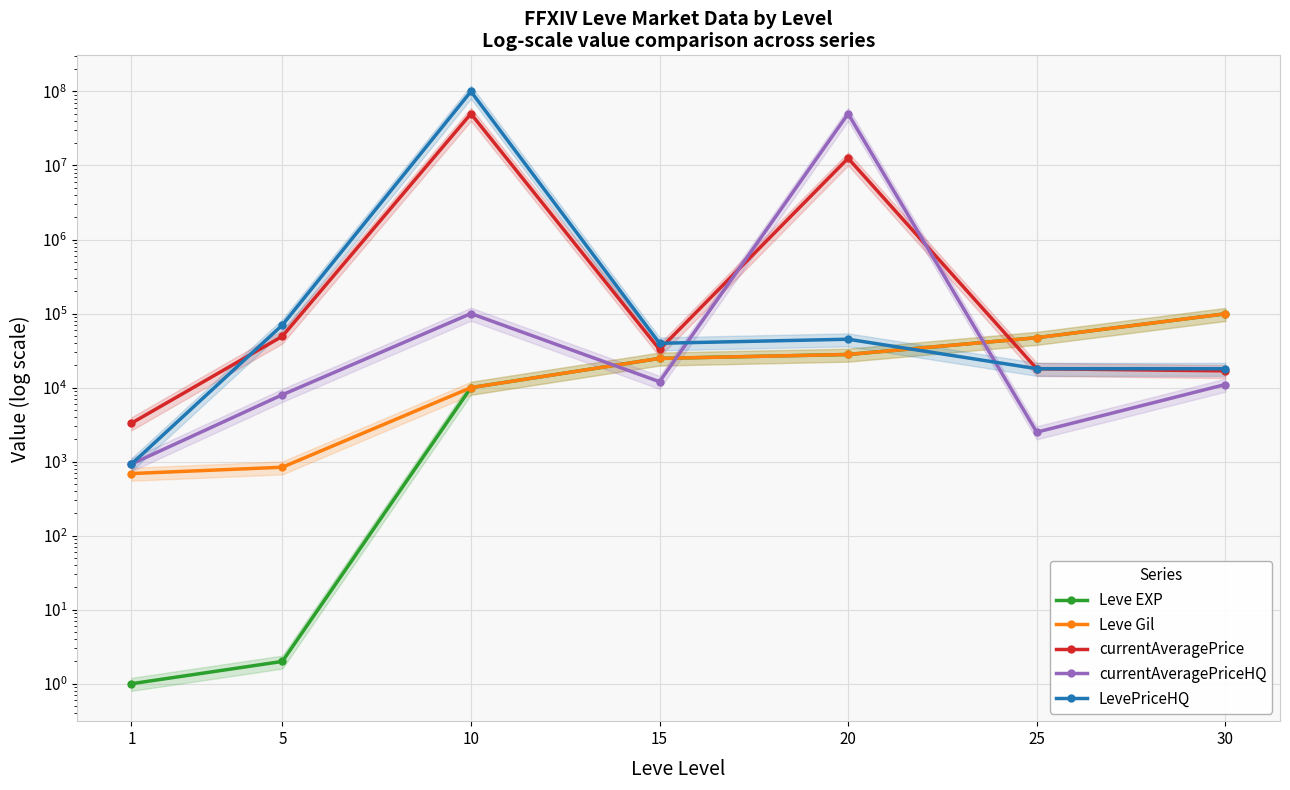

Where do Leve Gil and LevePriceHQ first cross each other?

20 and 25